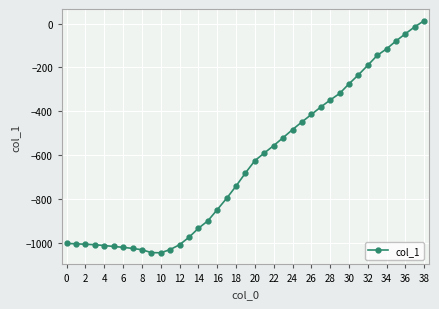

What is the minimum value shown in the chart?

-1047